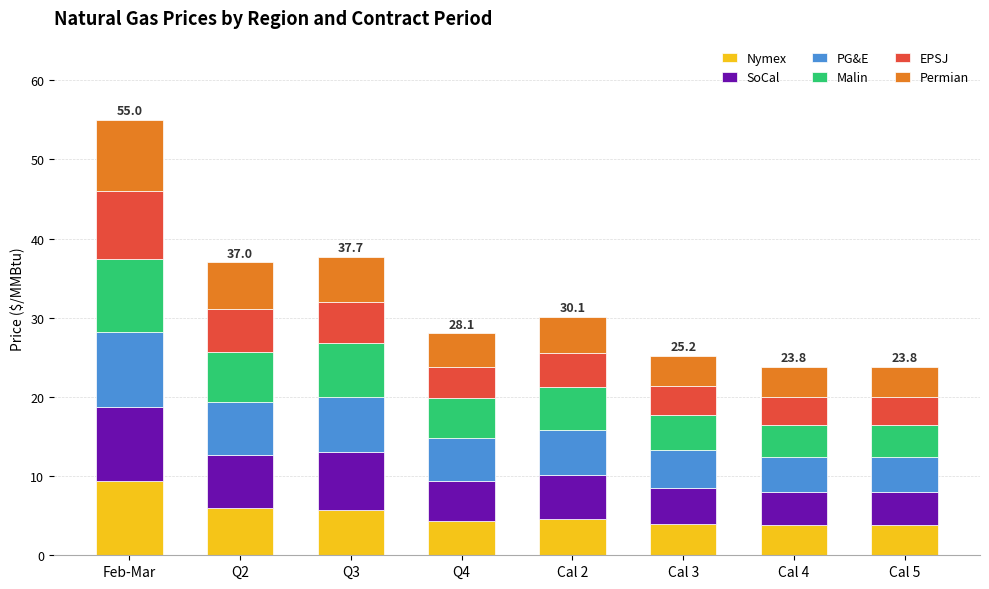

What is the average value of the Nymex series?

5.2